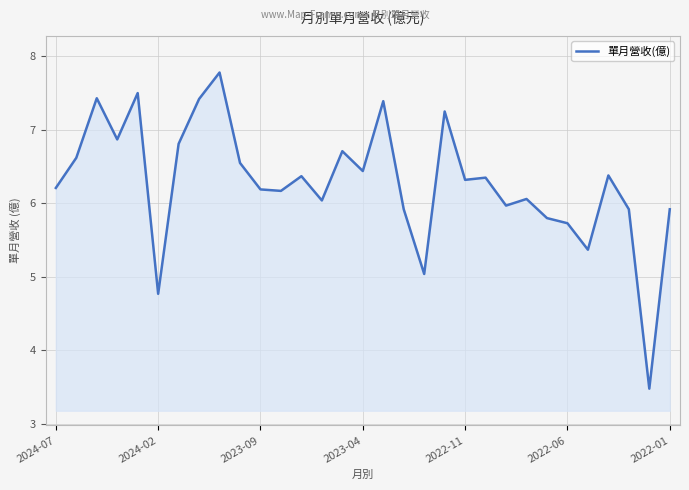

What is the difference between the maximum and minimum values?

4.3